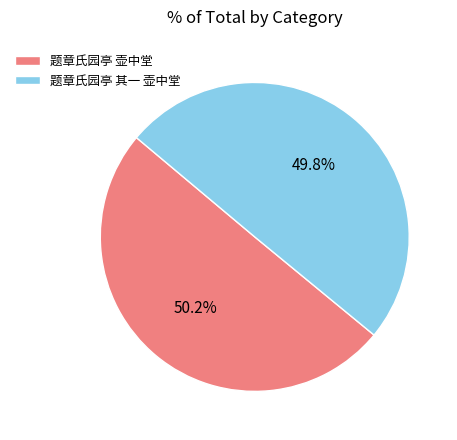

Does any single category account for the majority?

Yes